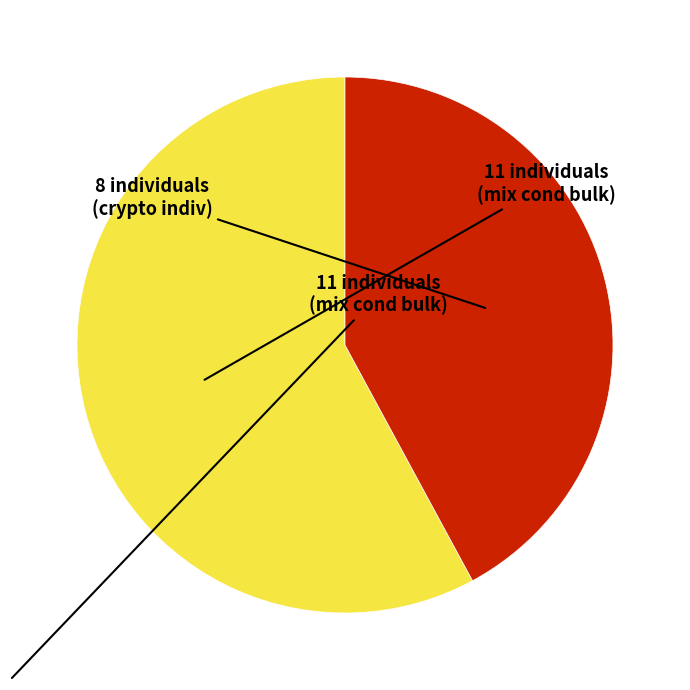

Count the number of slices in the pie.

2